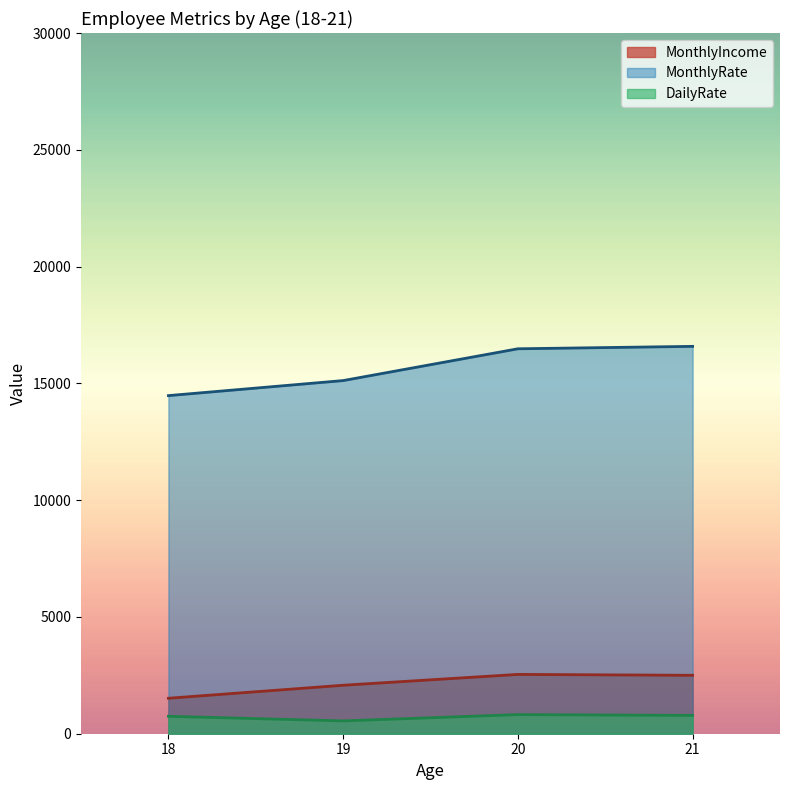

True or false: MonthlyRate and MonthlyIncome cross at least once.

False